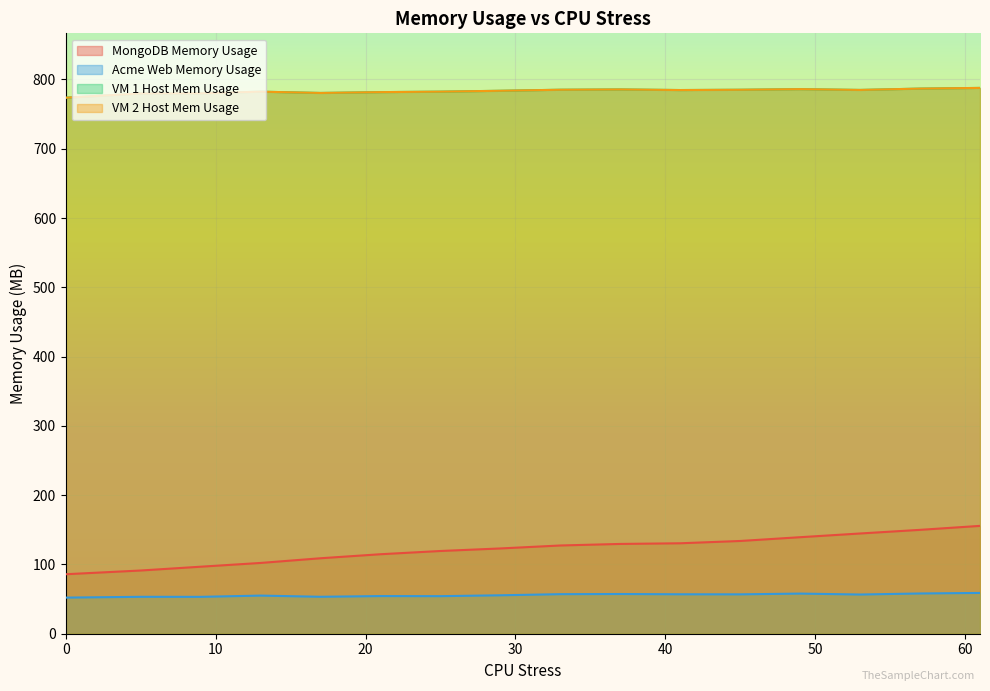

Is it true that VM 2 Host Mem Usage equals 229.2 at 21?

False